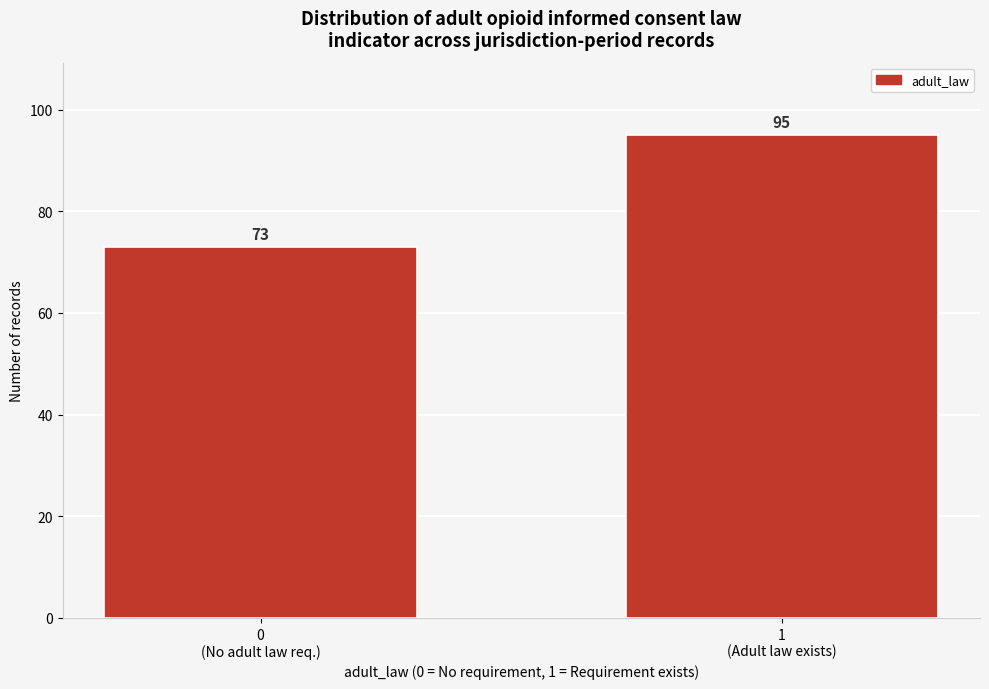

Reading right to left, extract all data points from this chart.

95	73